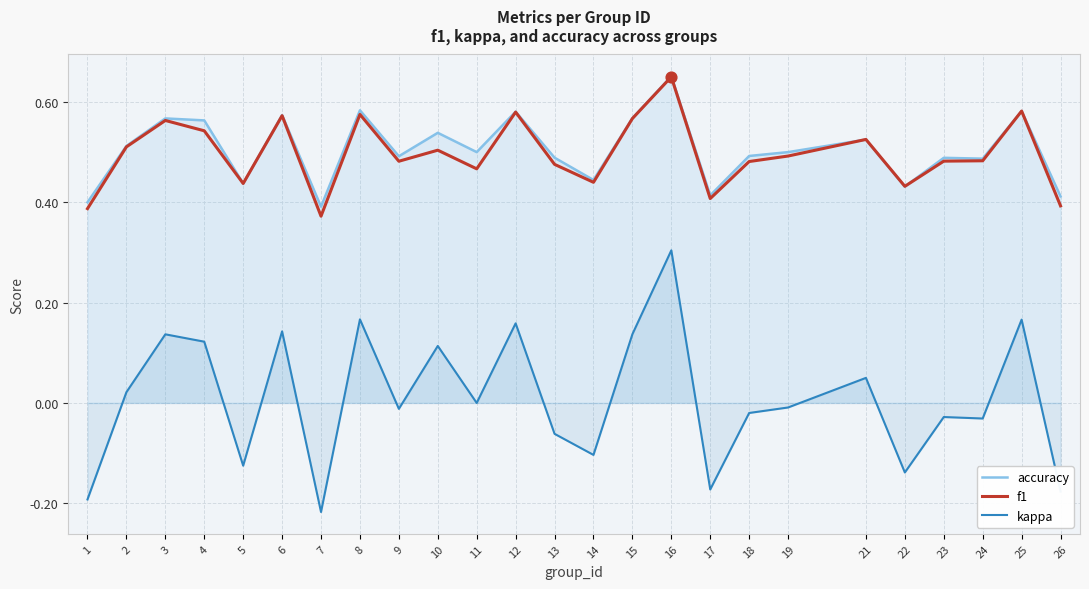

Which series has the largest total across all categories?

accuracy